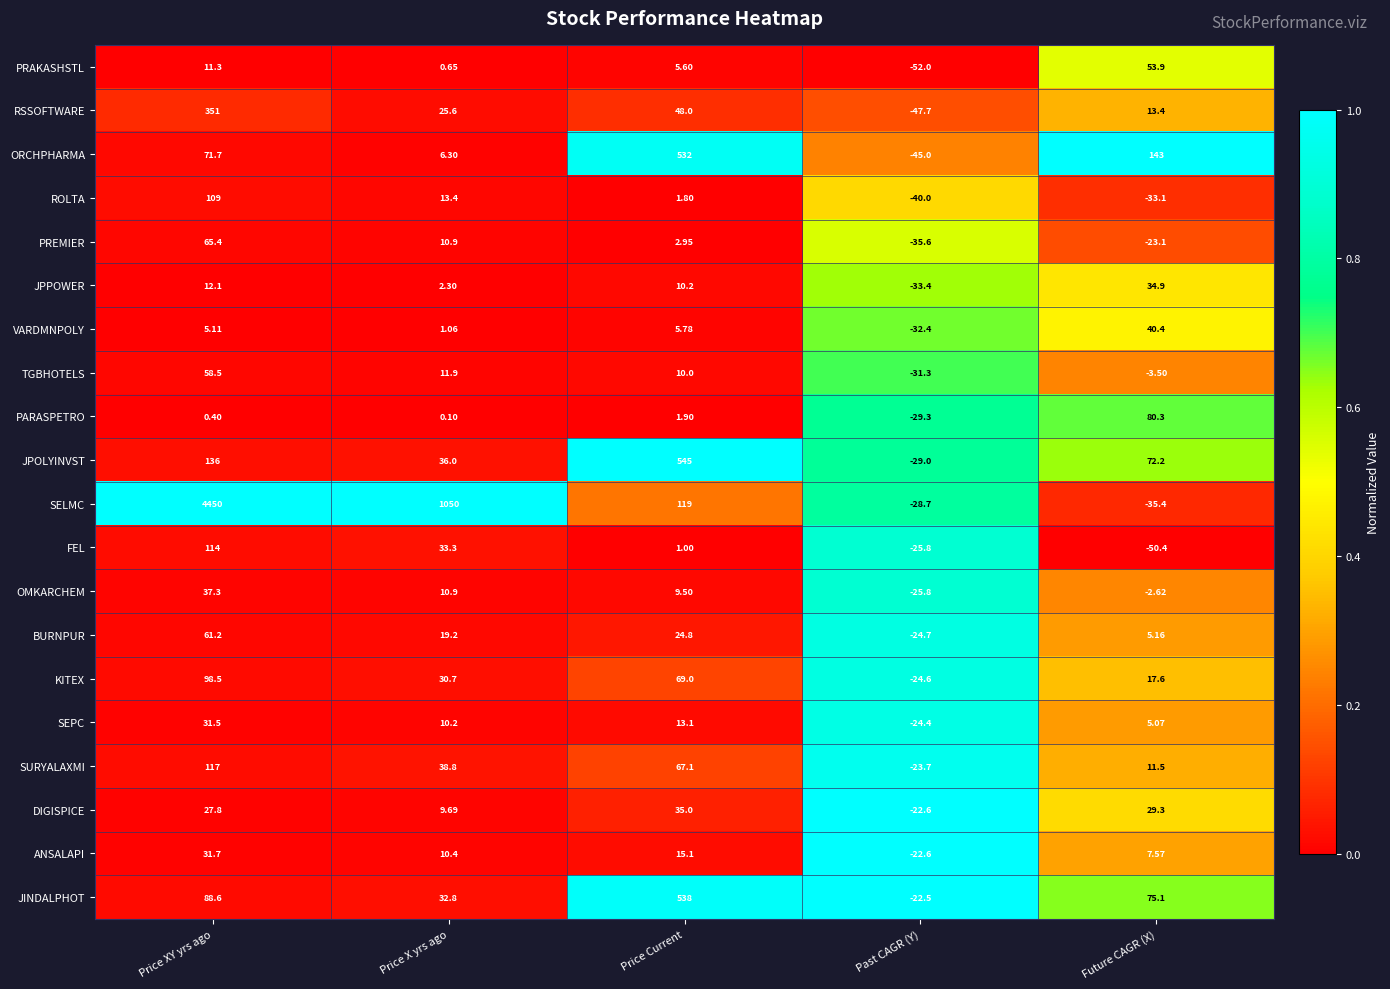

Between Price XY yrs ago and Price Current, which series saw the biggest shift?

SELMC